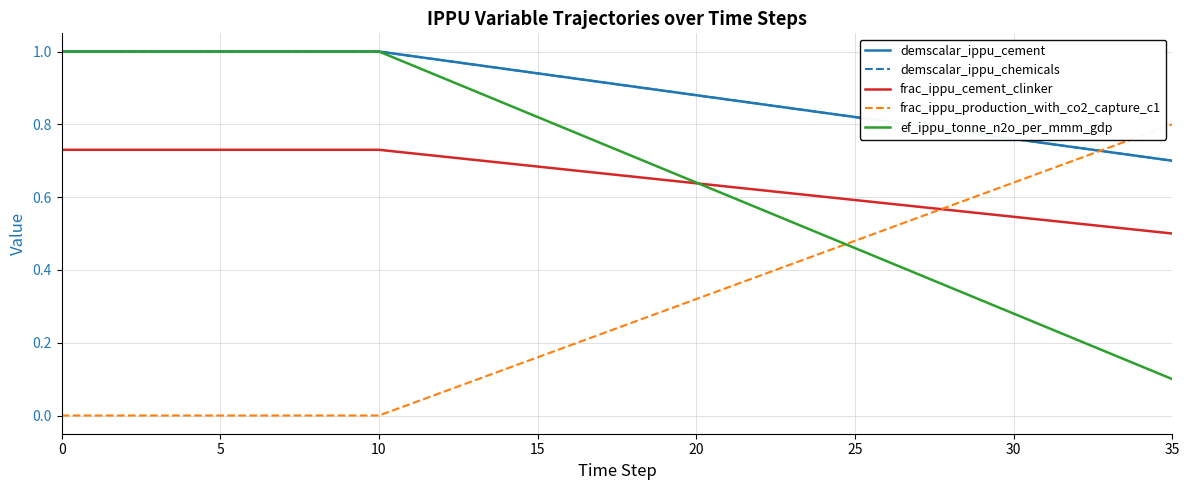

How many lines are shown in the chart?

5